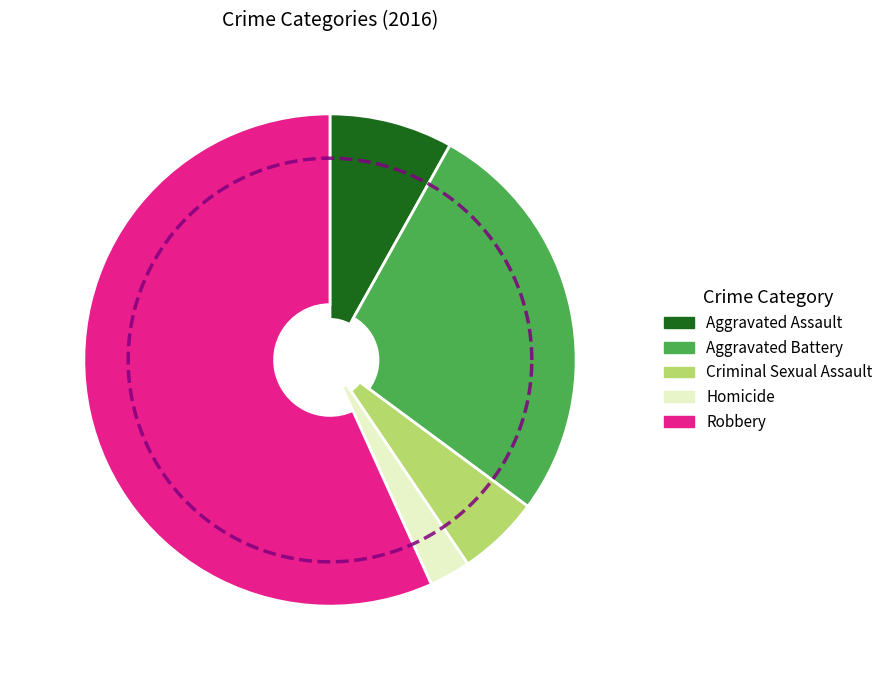

How many segments does this pie chart have?

5